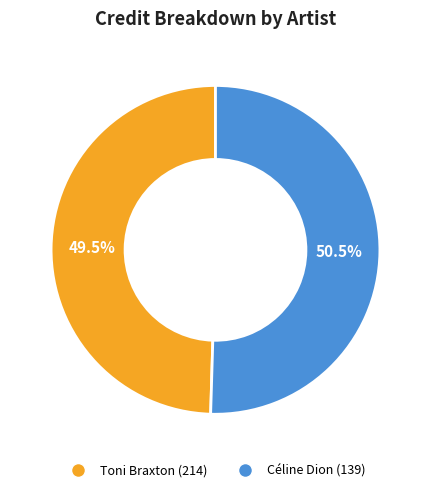

Is there any slice that represents more than half of the pie?

Yes